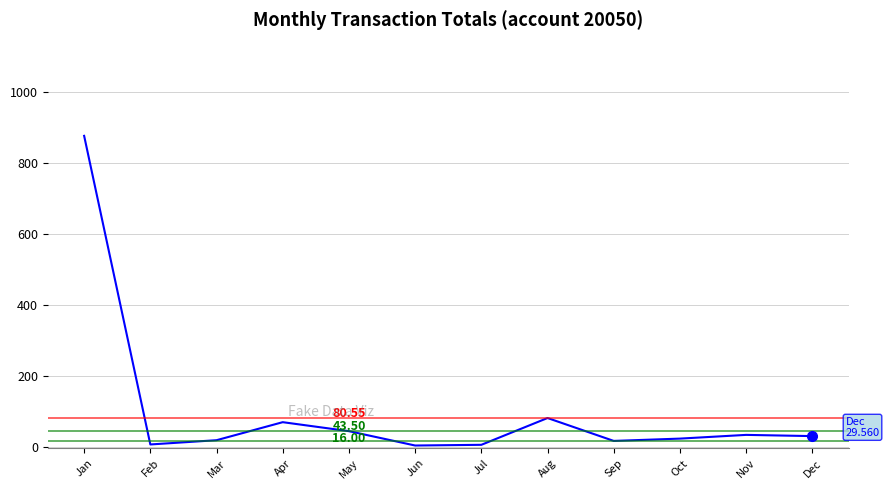

Is this an area chart (filled region under the line)?

No